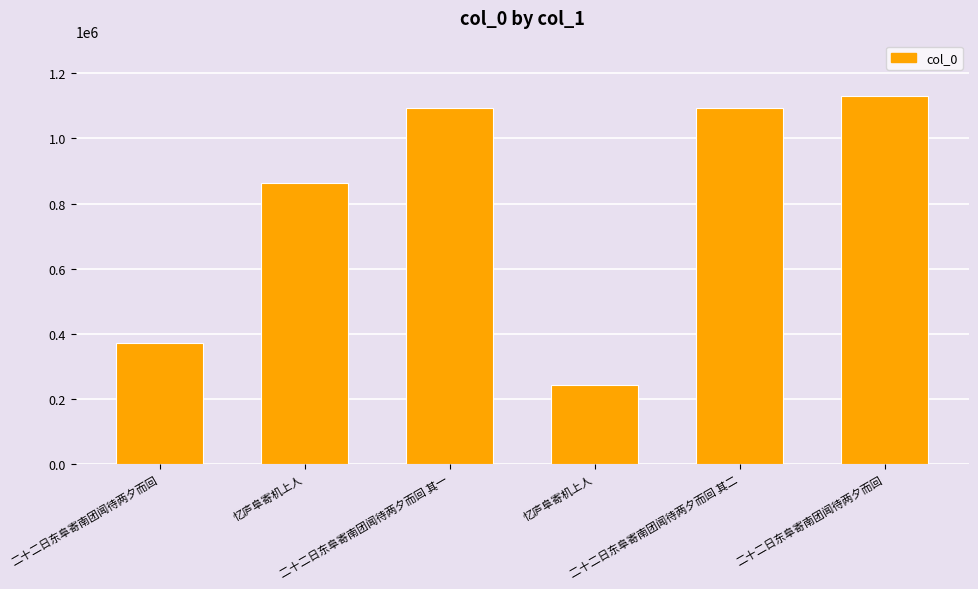

How many bars are there in total?

6